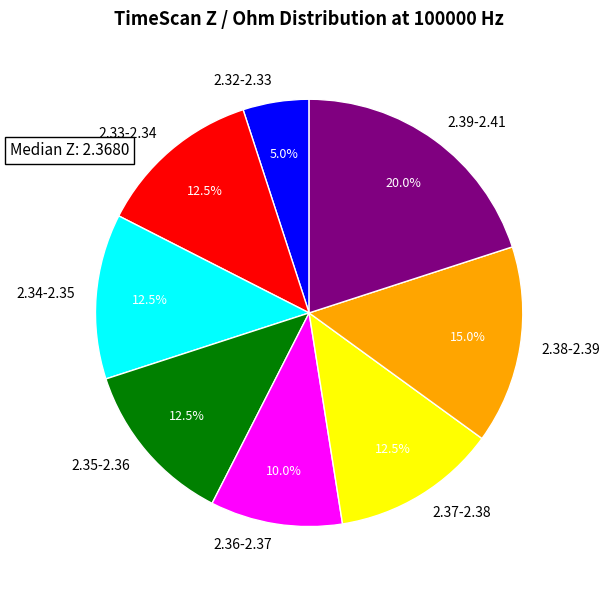

Which category has the biggest portion of the pie?

2.39-2.41